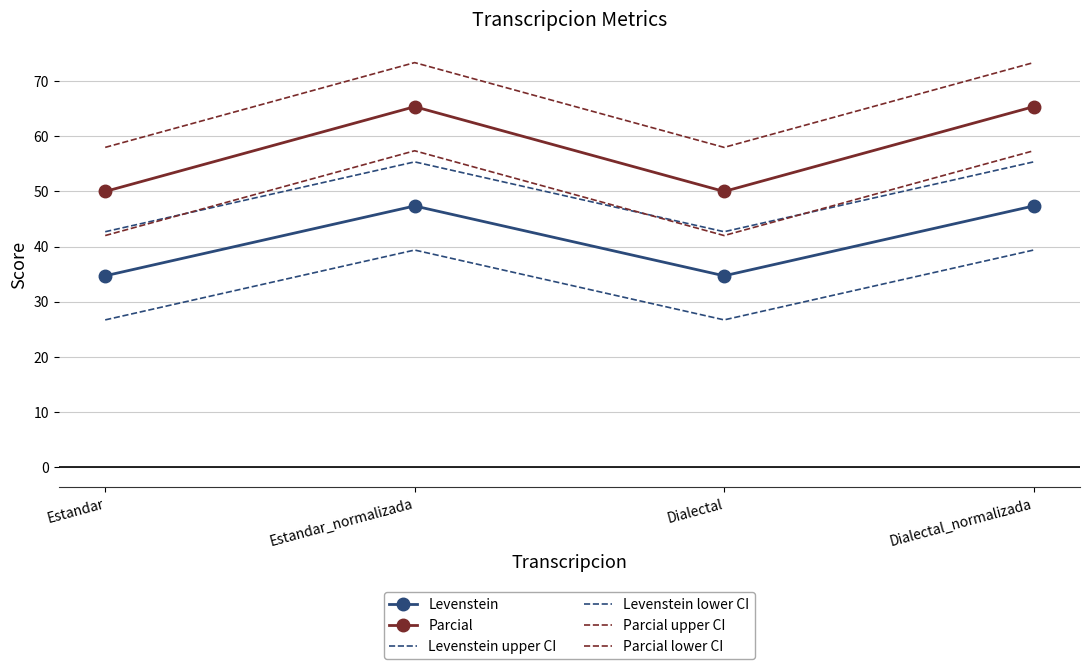

What is the sum of all Levenstein values?

164.1